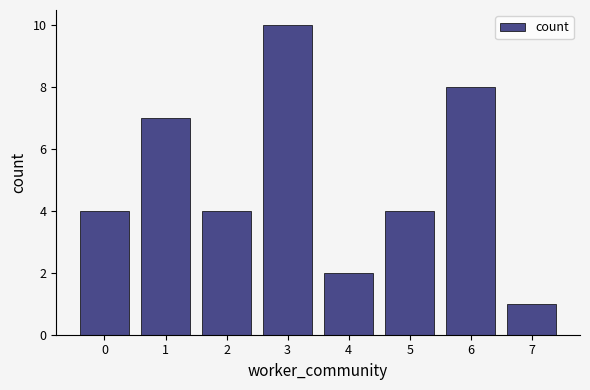

True or false: the data shows 10 at 3.

True